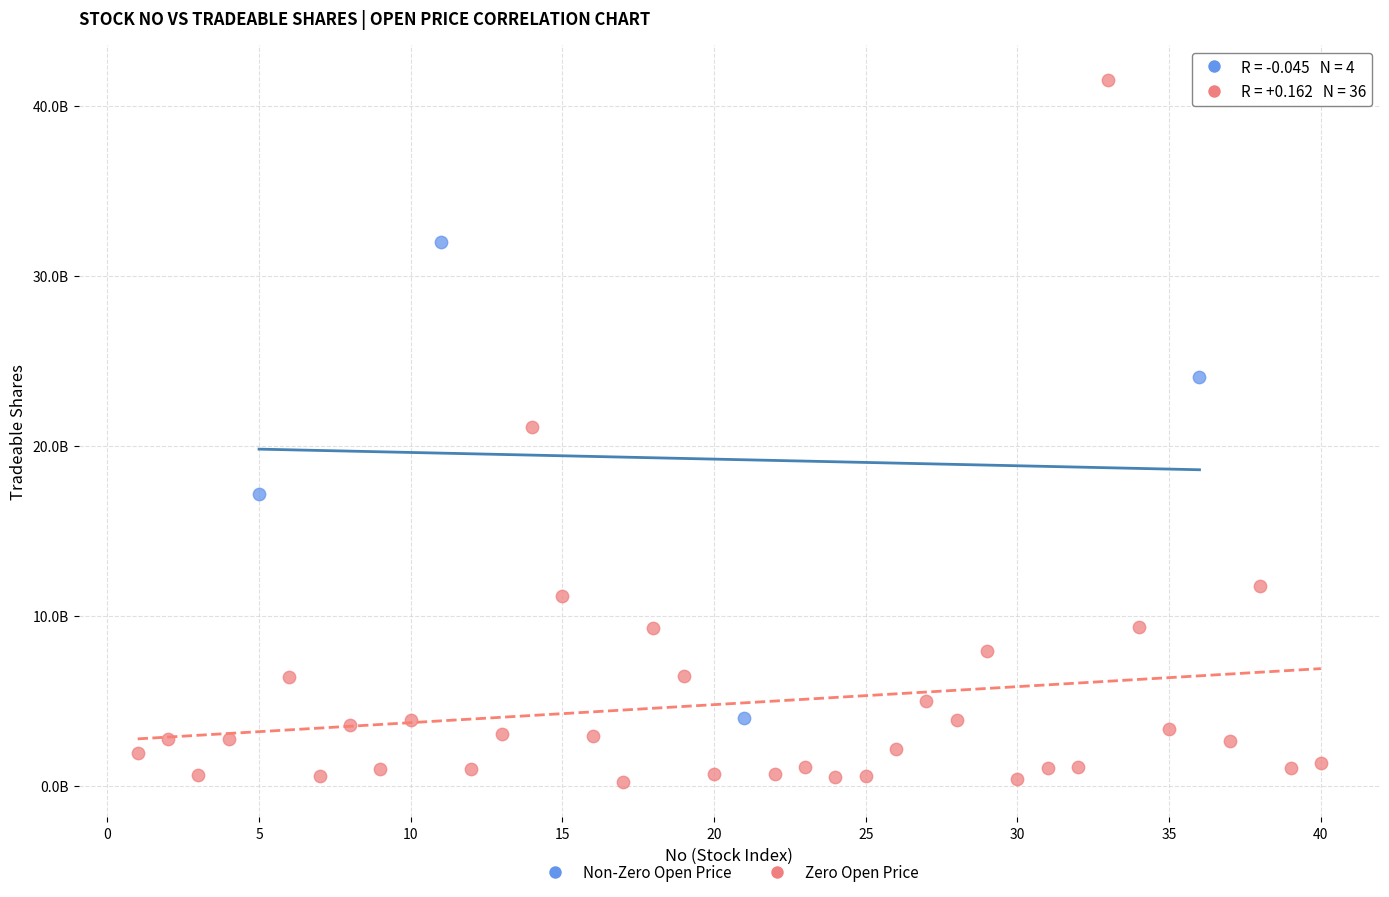

Which series contains the lowest Y value?

Zero Open Price